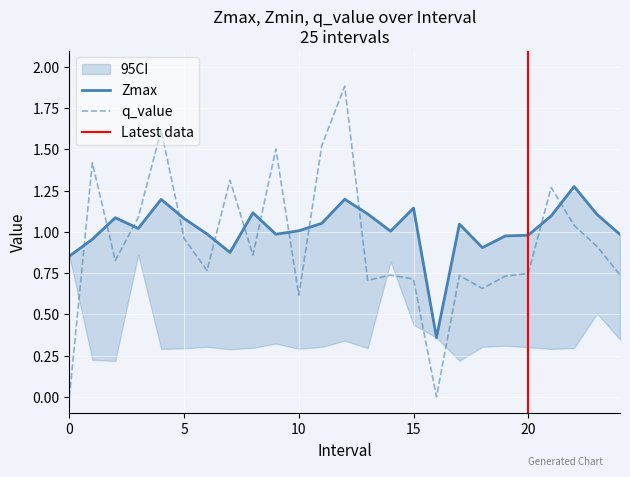

At which category is the sum across all series the highest?

12